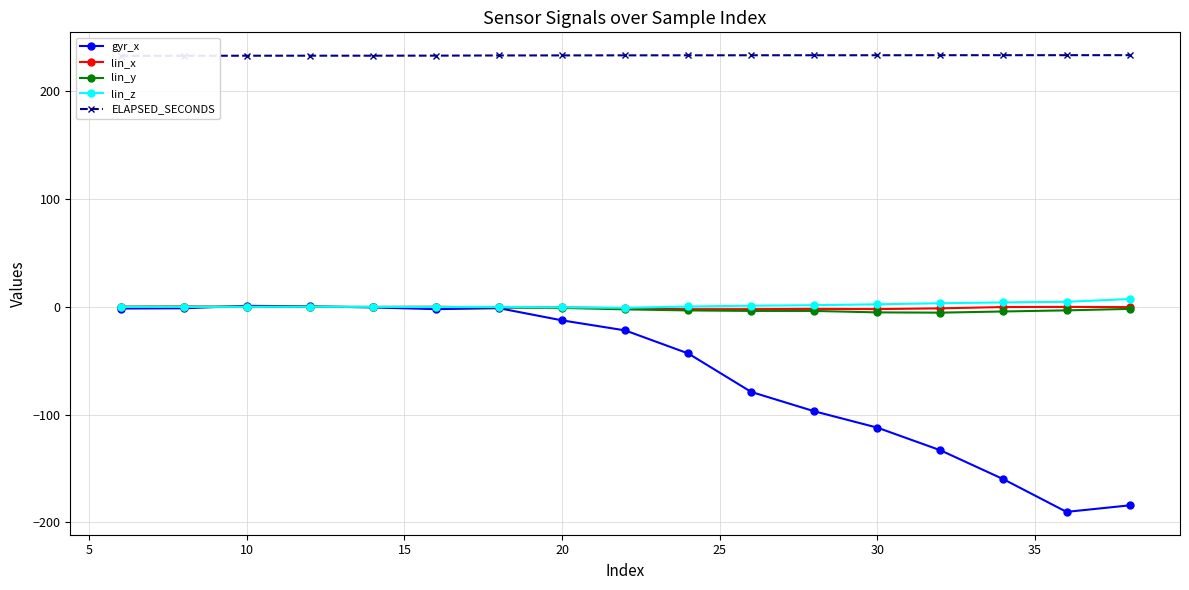

What is the maximum value for ELAPSED_SECONDS?

233.6